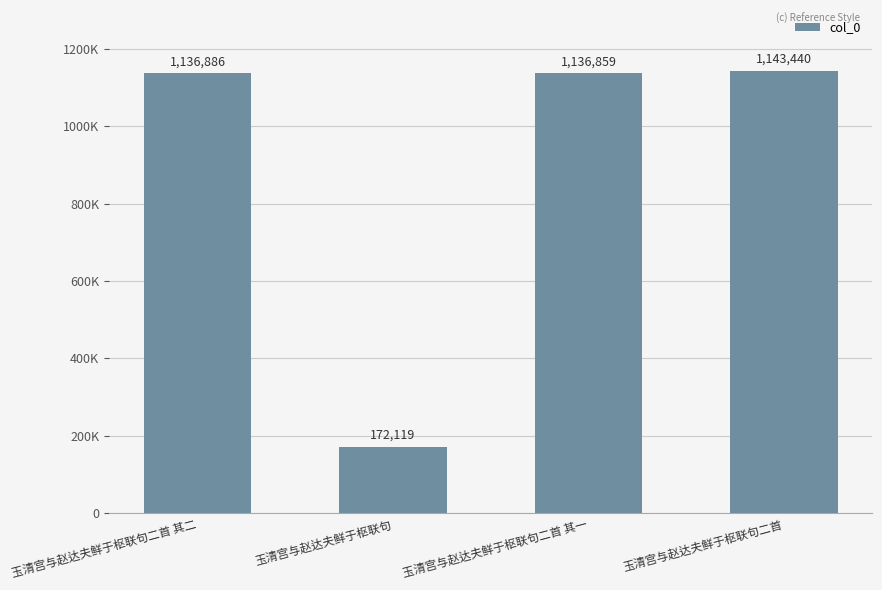

List the labels in order of value, largest first.

玉清宫与赵达夫鲜于枢联句二首, 玉清宫与赵达夫鲜于枢联句二首 其二, 玉清宫与赵达夫鲜于枢联句二首 其一, 玉清宫与赵达夫鲜于枢联句